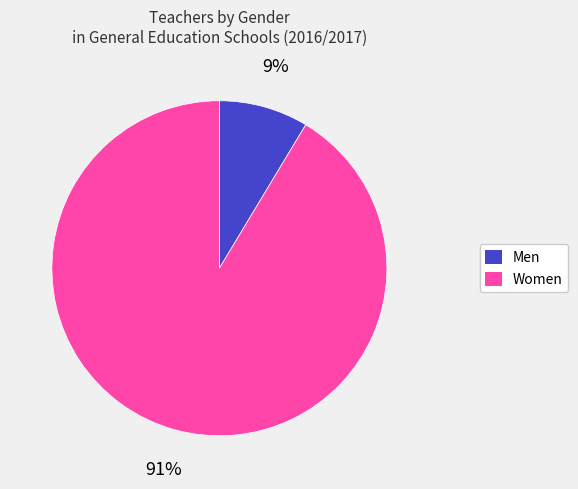

Which slice is the largest?

Women